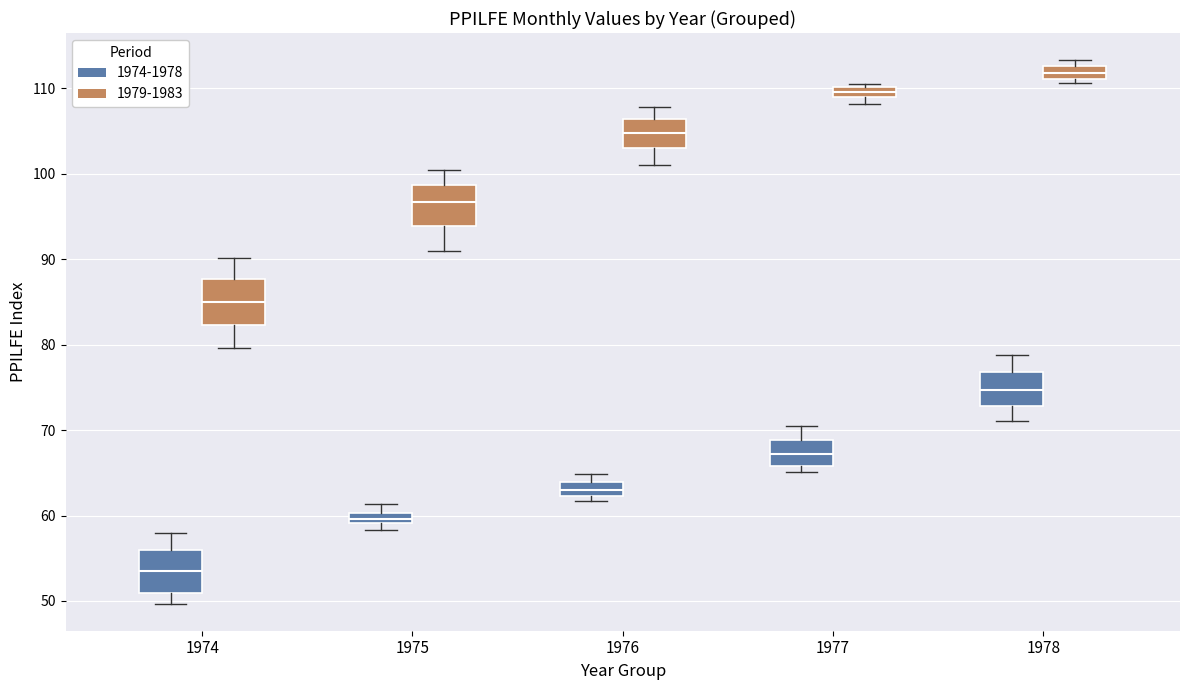

Where does the median line of the box for 1976 (1979-1983) sit on the y-axis? The values are not printed on the chart, so give them approximately, as read against the axis.

105